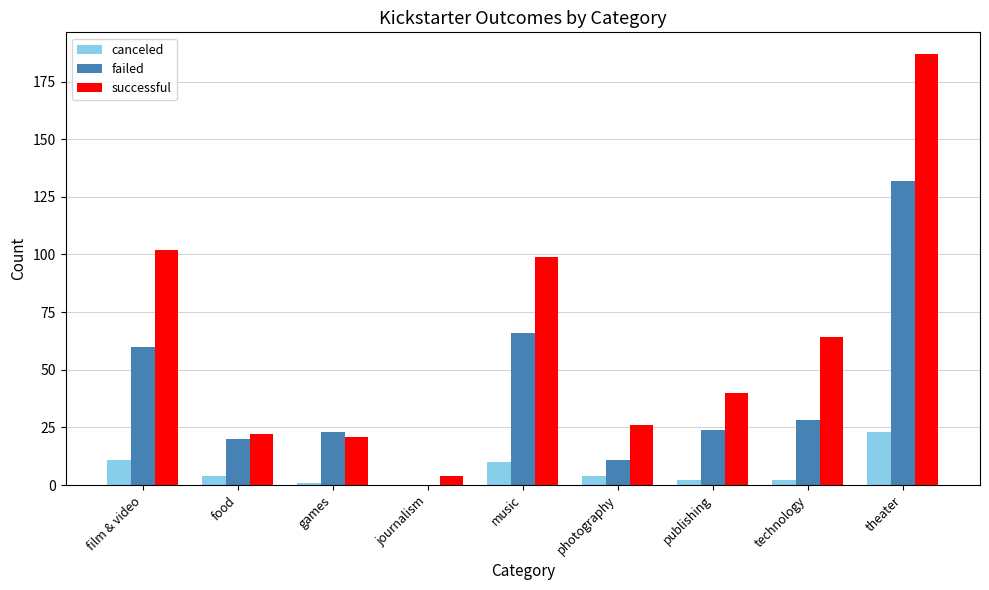

Is the value of successful at journalism greater than the value of canceled at journalism?

Yes